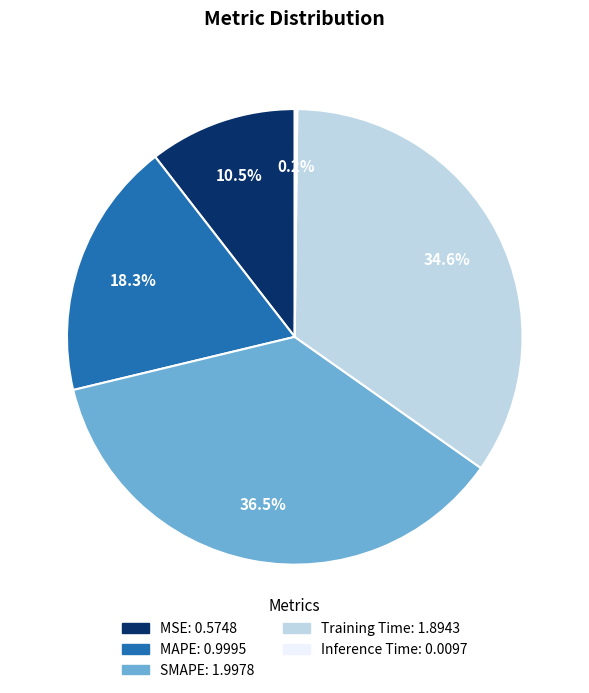

Does SMAPE account for over 50% of the chart?

No